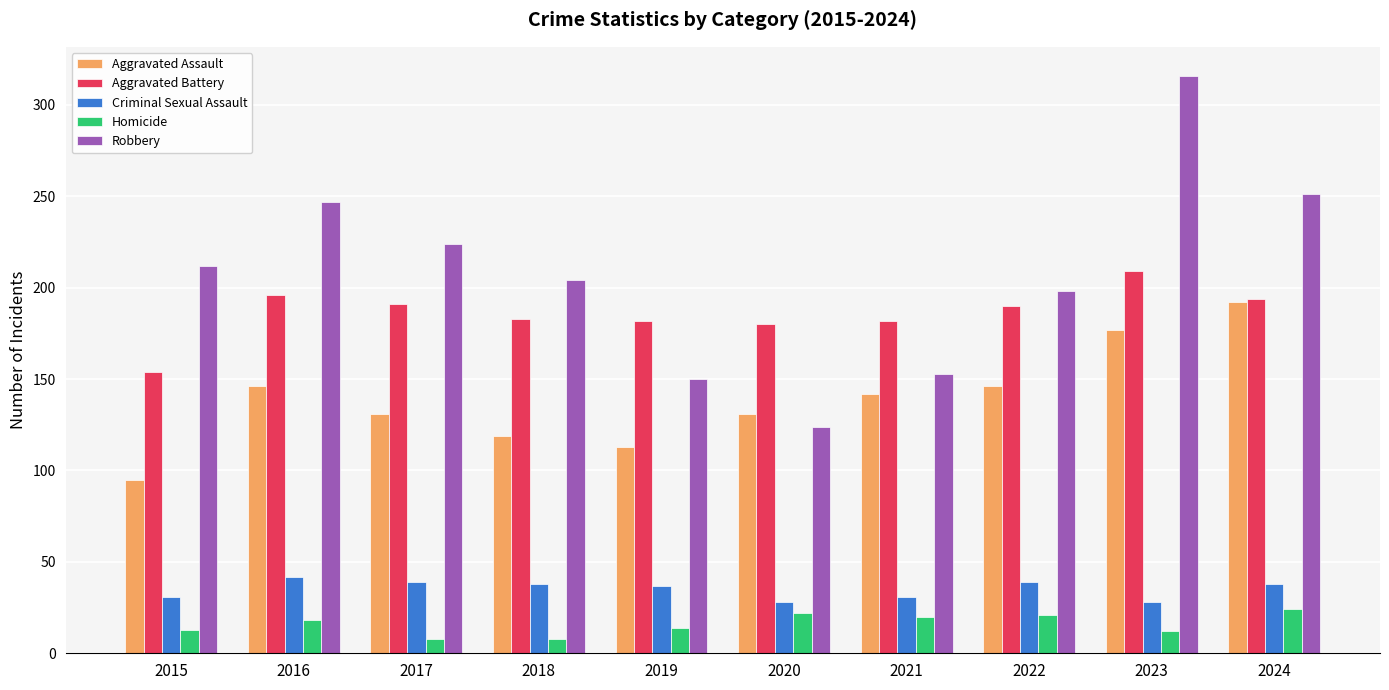

True or false: Aggravated Assault has a value of 172 at 2018.

False